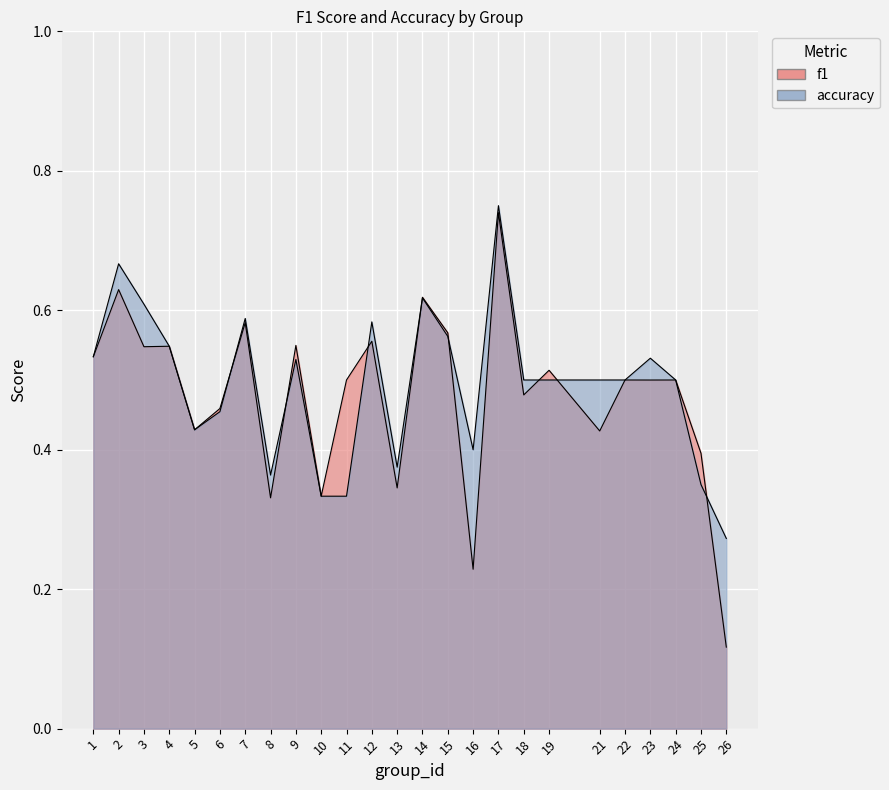

List the labels in order of f1 value, largest first.

17, 2, 14, 7, 15, 12, 9, 4, 3, 1, 19, 11, 22, 24, 23, 18, 6, 5, 21, 25, 13, 10, 8, 16, 26